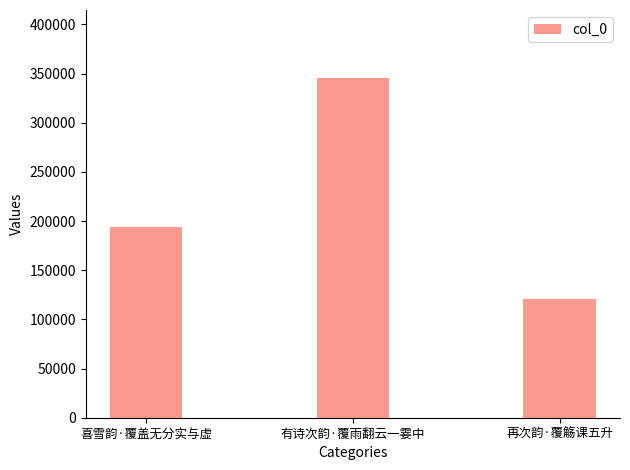

Where is the data nearest to the value 233163?

喜雪韵·覆盖无分实与虚